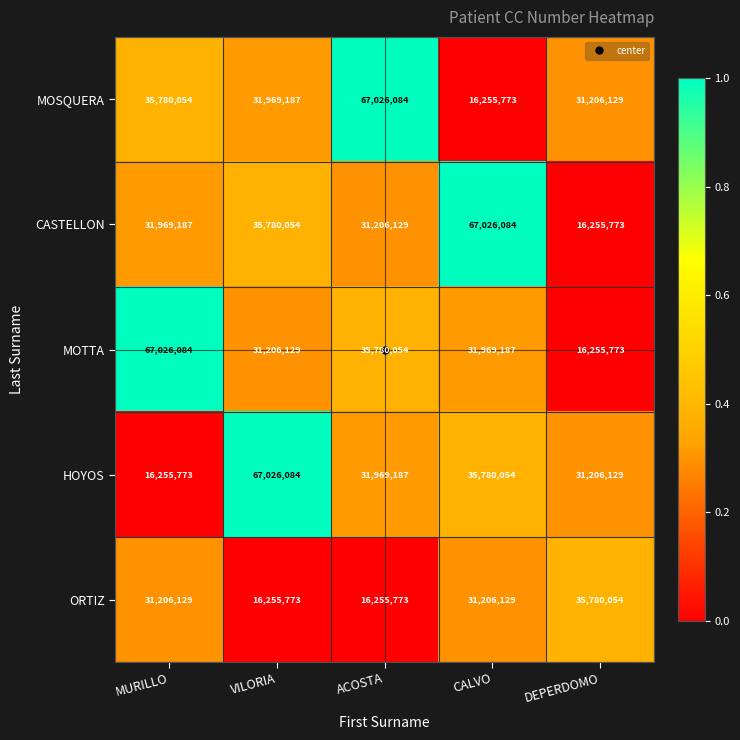

Is it true that MOSQUERA equals 49283201 at VILORIA?

False